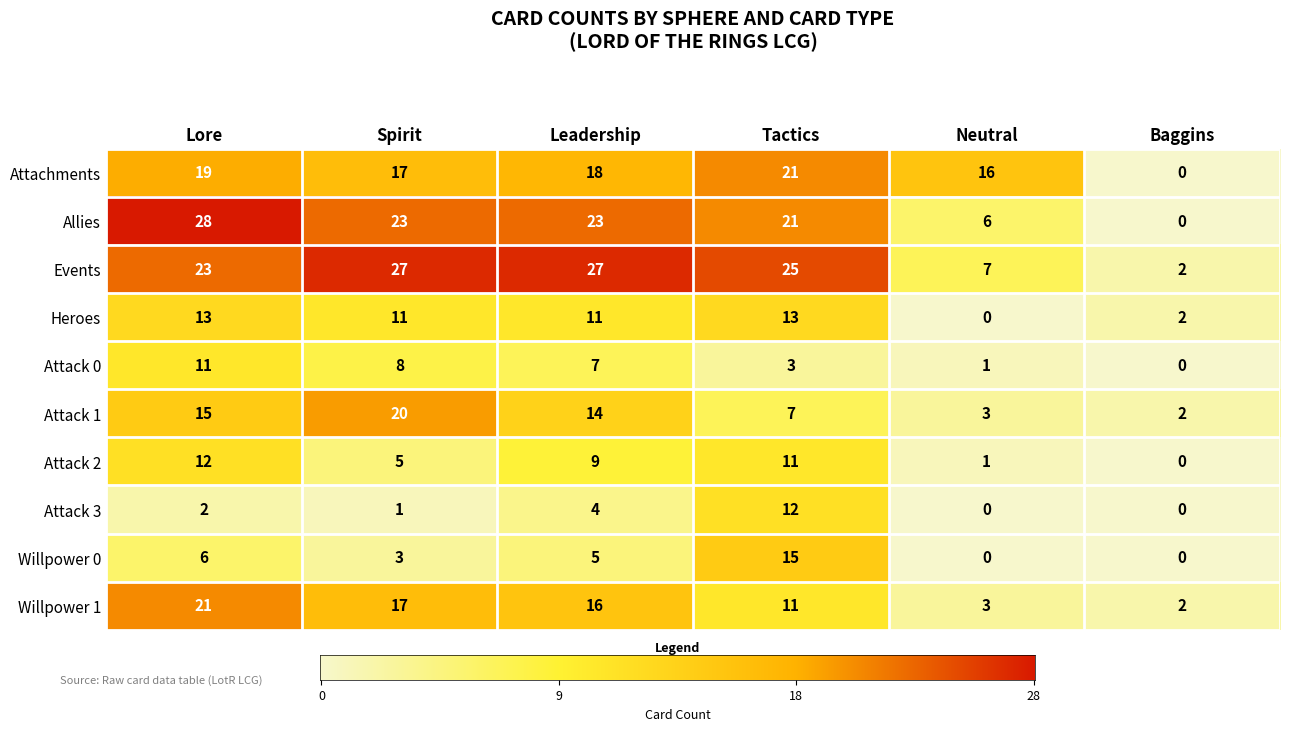

At which label is Attack 1 closest to 11?

Leadership